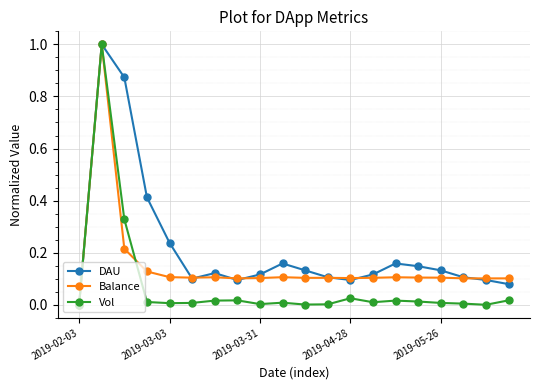

Which series has the largest total across all categories?

DAU